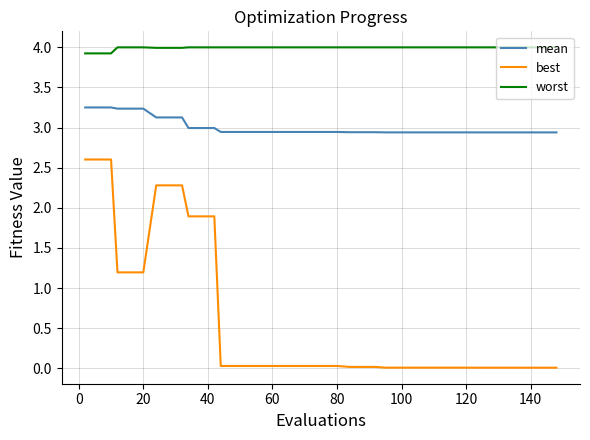

Which series has the largest total across all categories?

worst